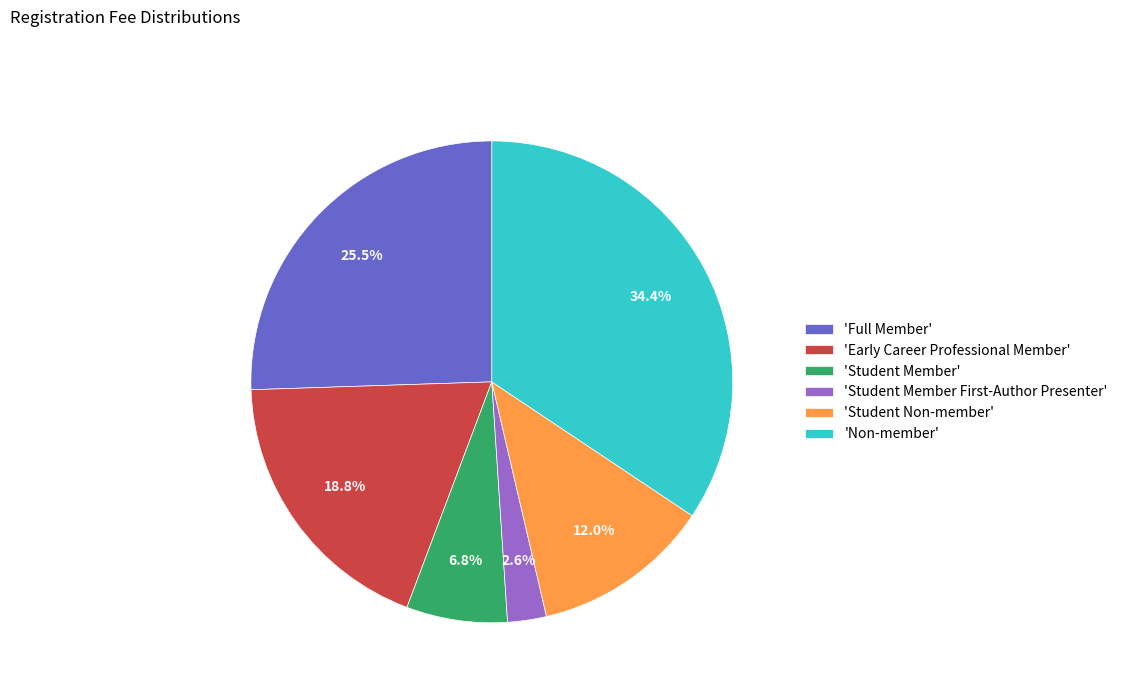

What is the ratio of the value at 'Early Career Professional Member' to the value at 'Non-member'?

0.5